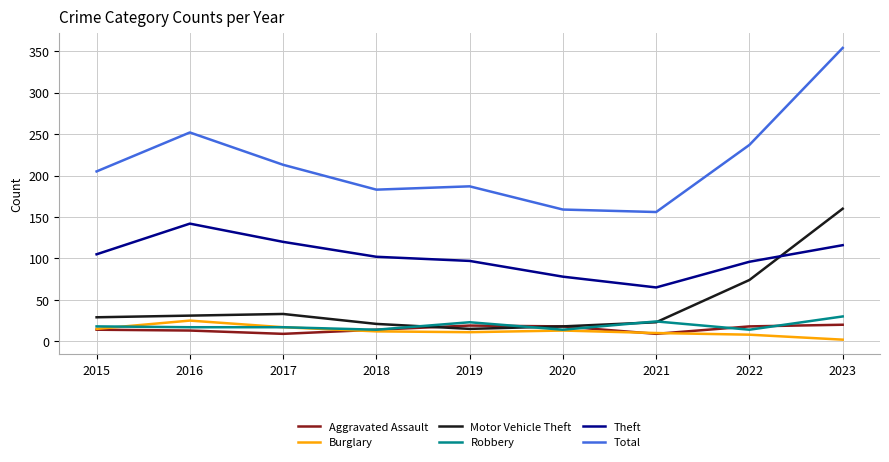

How many lines are shown in the chart?

6